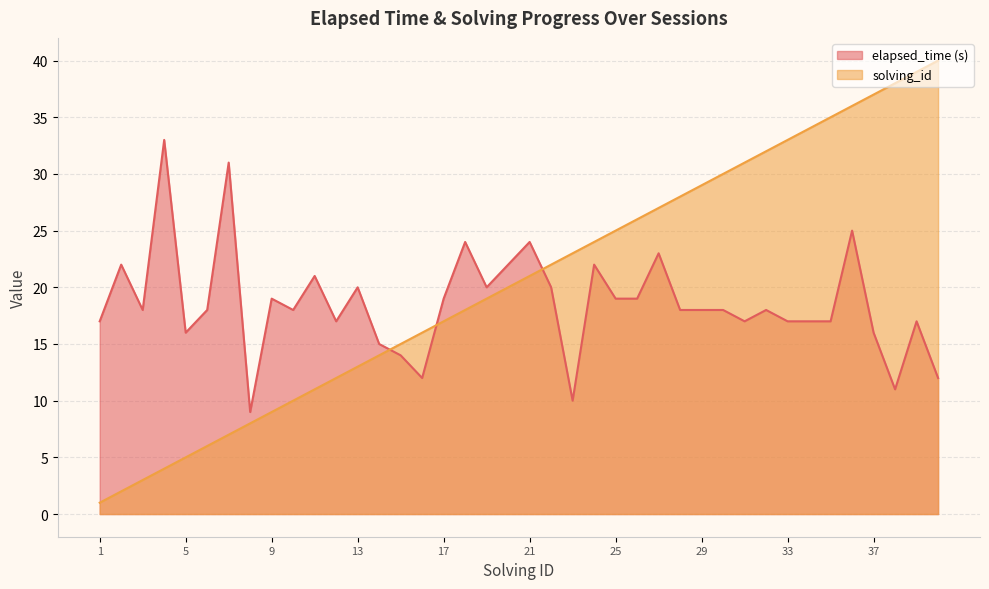

Is the value of elapsed_time at 30 greater than the value of solving_id at 20?

No